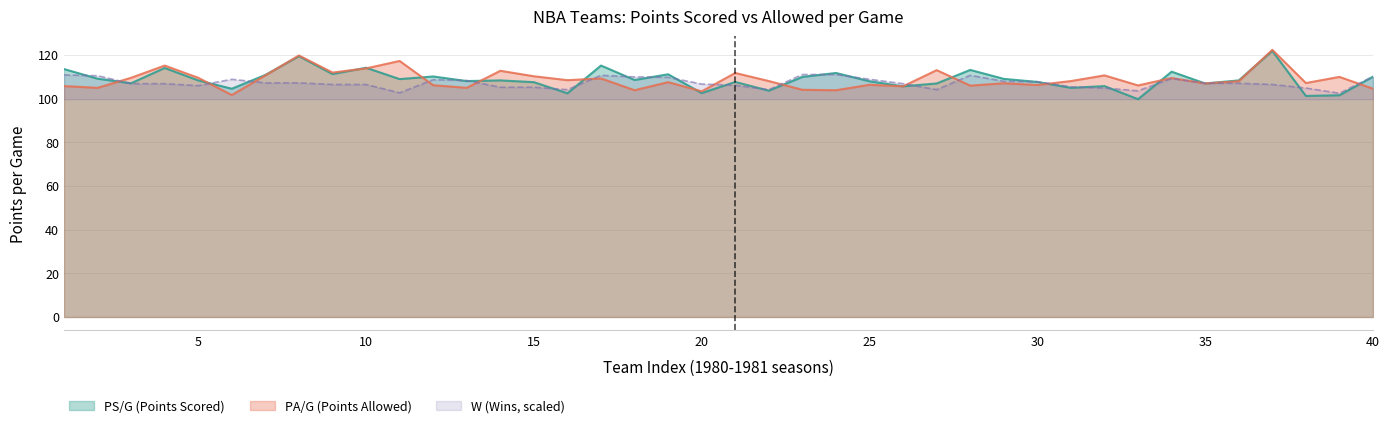

What is the difference between the maximum and second lowest values in the PS/G series?

20.6